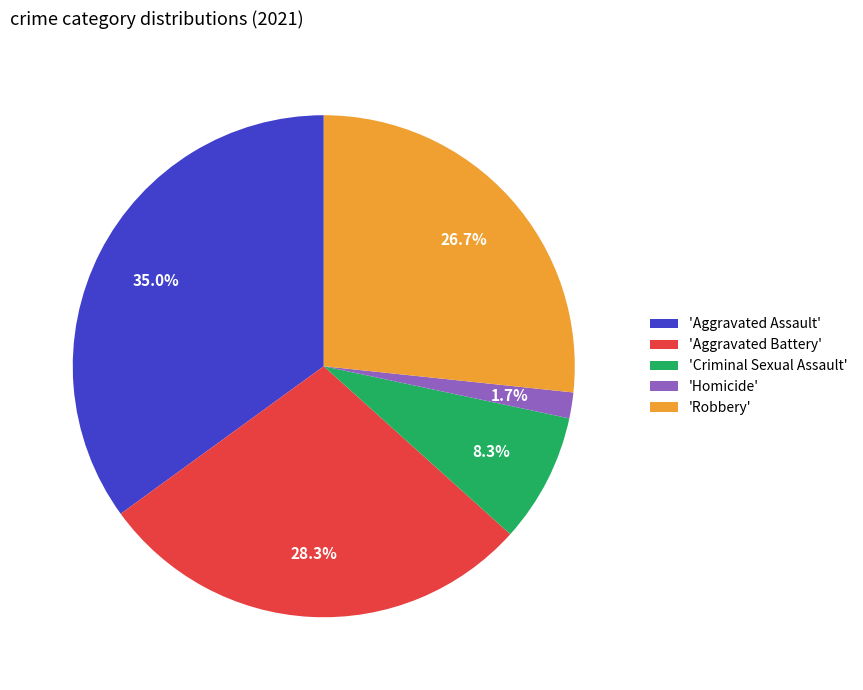

Which has a higher value, 'Robbery' or 'Homicide'?

'Robbery'